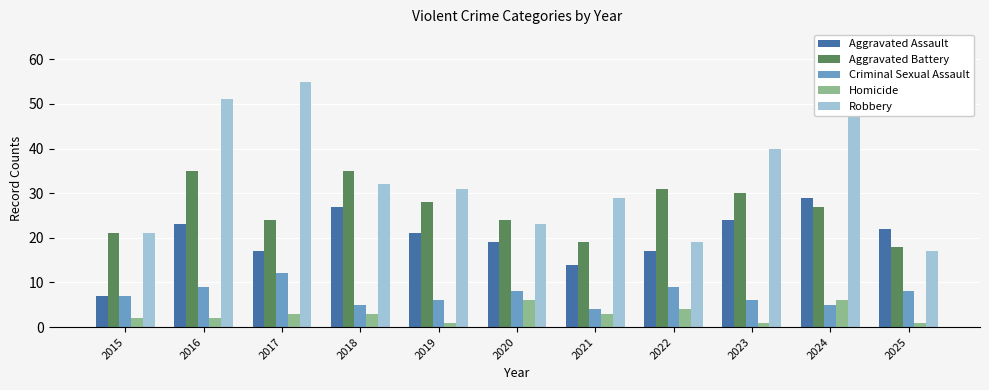

At 2020, list the series in order from smallest to largest.

Homicide, Criminal Sexual Assault, Aggravated Assault, Robbery, Aggravated Battery